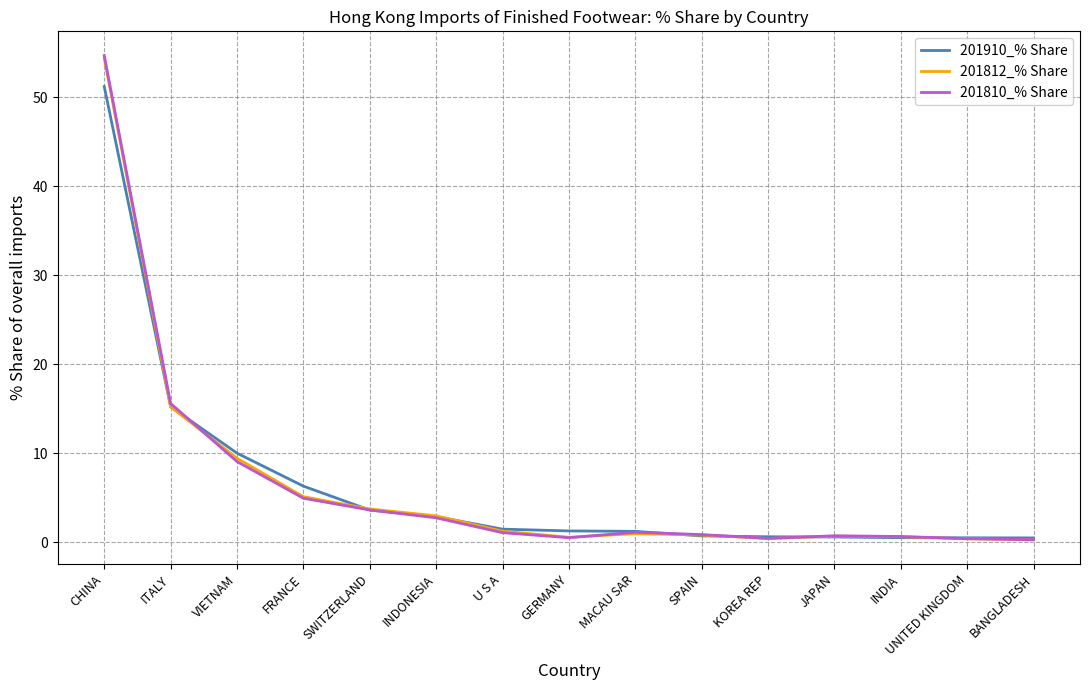

The value of 201812_% Share at ITALY is 15.2. True or false?

True